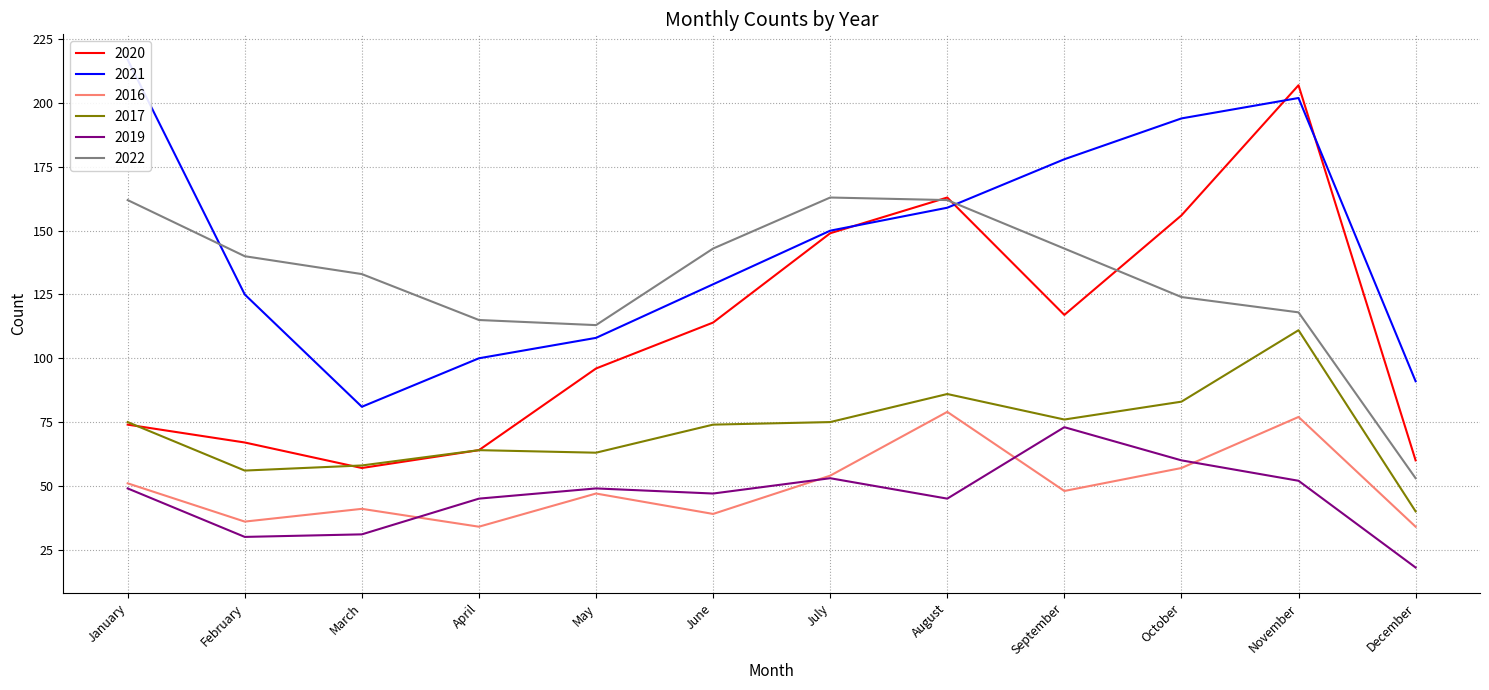

In 2021, how many points are lower than both neighbors (excluding endpoints)?

1